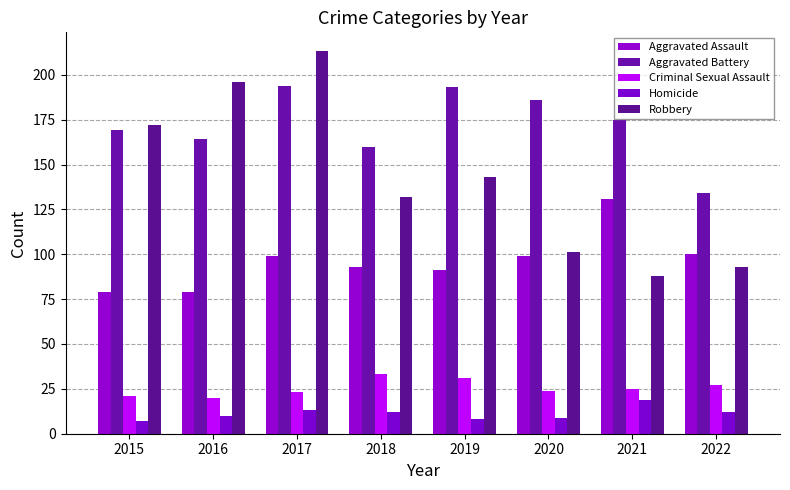

Which series has the largest total across all categories?

Aggravated Battery